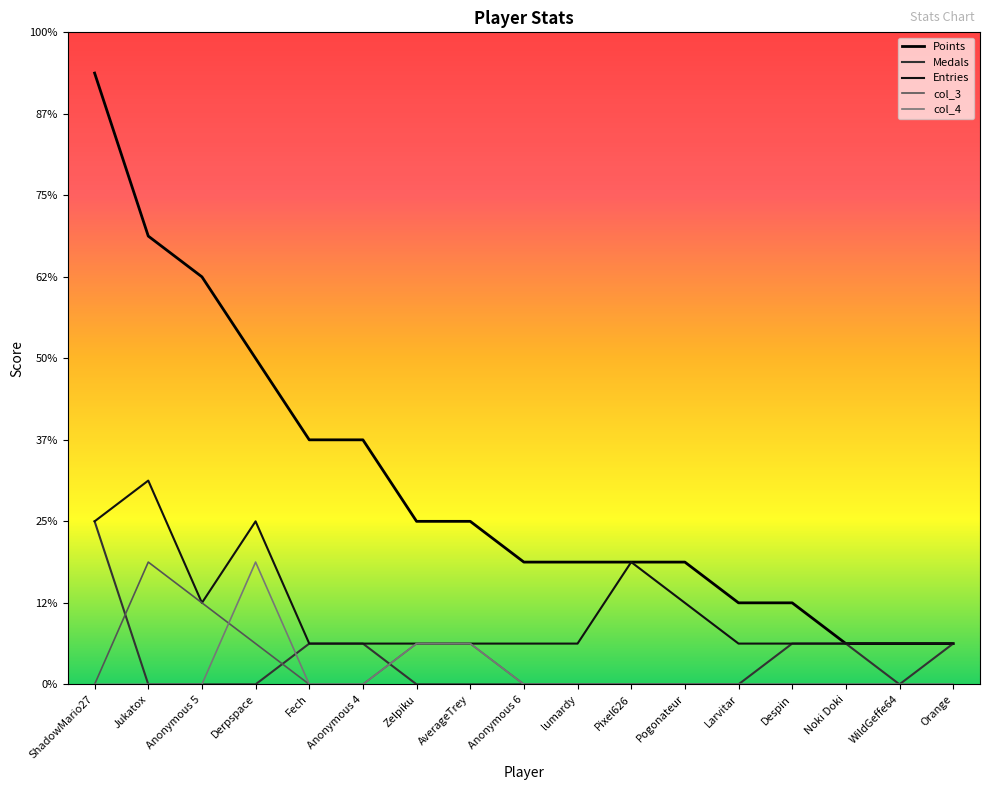

Does the chart display data point markers on the line(s)?

No